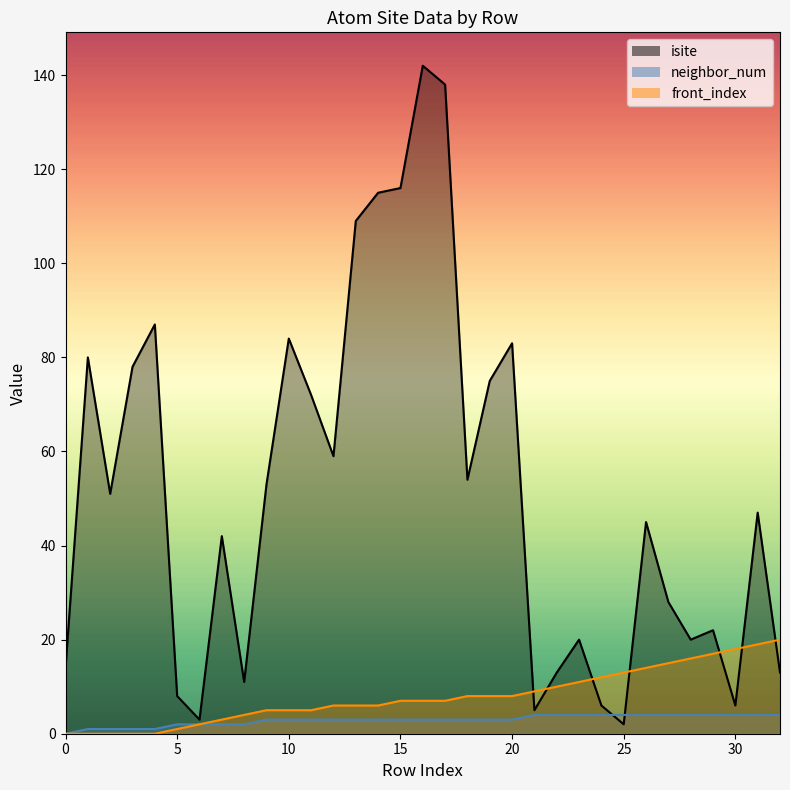

How many lines are shown in the chart?

3